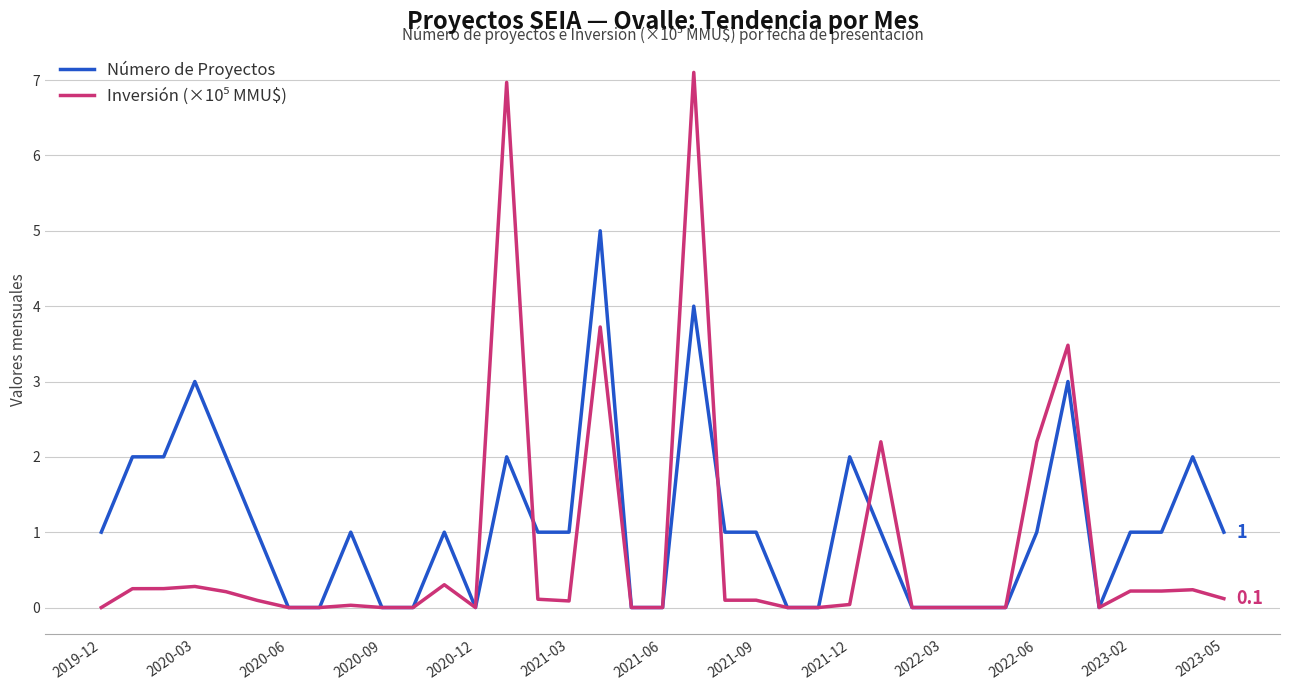

Which series has the largest total across all categories?

Número de Proyectos